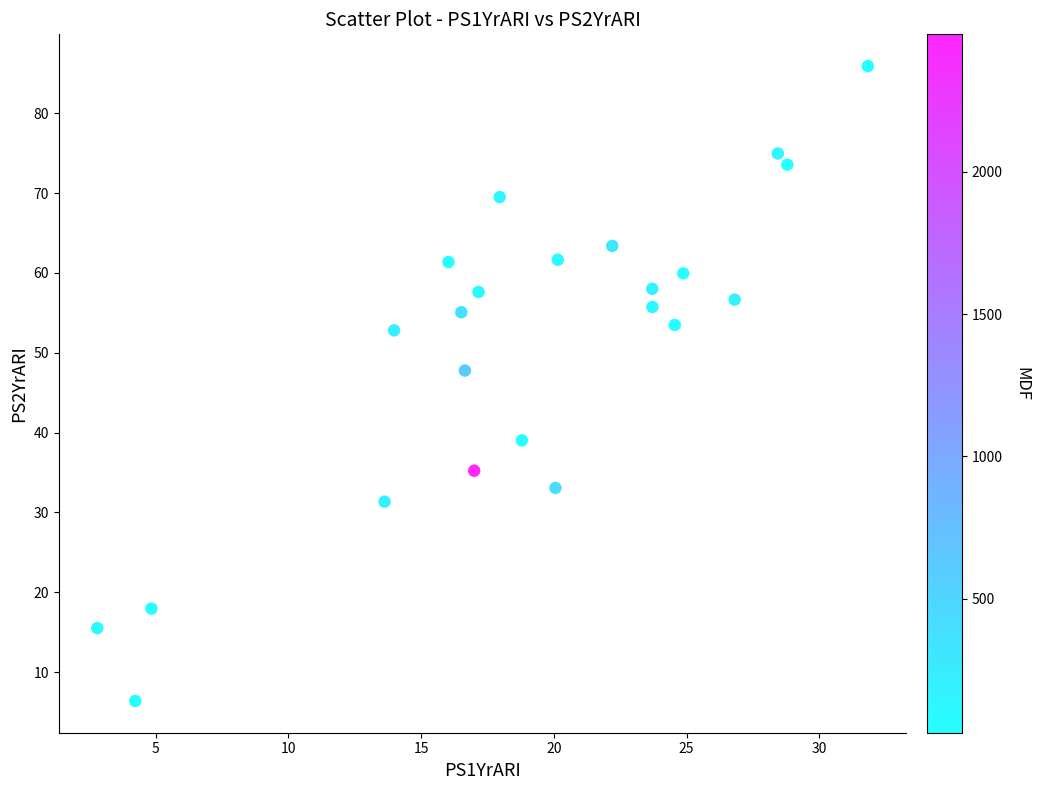

What Y value in the scatter plot is closest to 46?

47.8